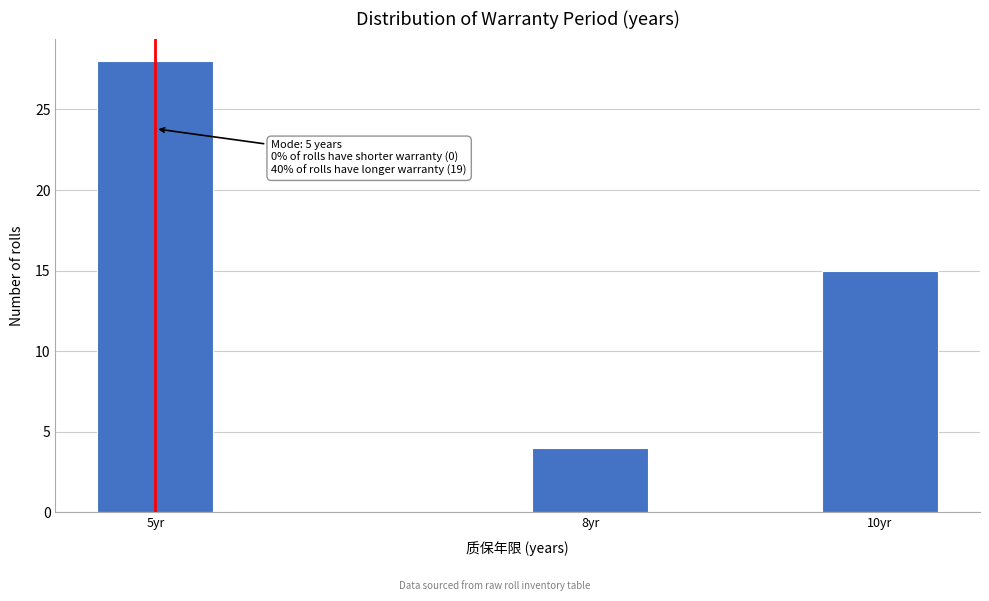

Reading left to right, extract all data points from this chart.

28	4	15